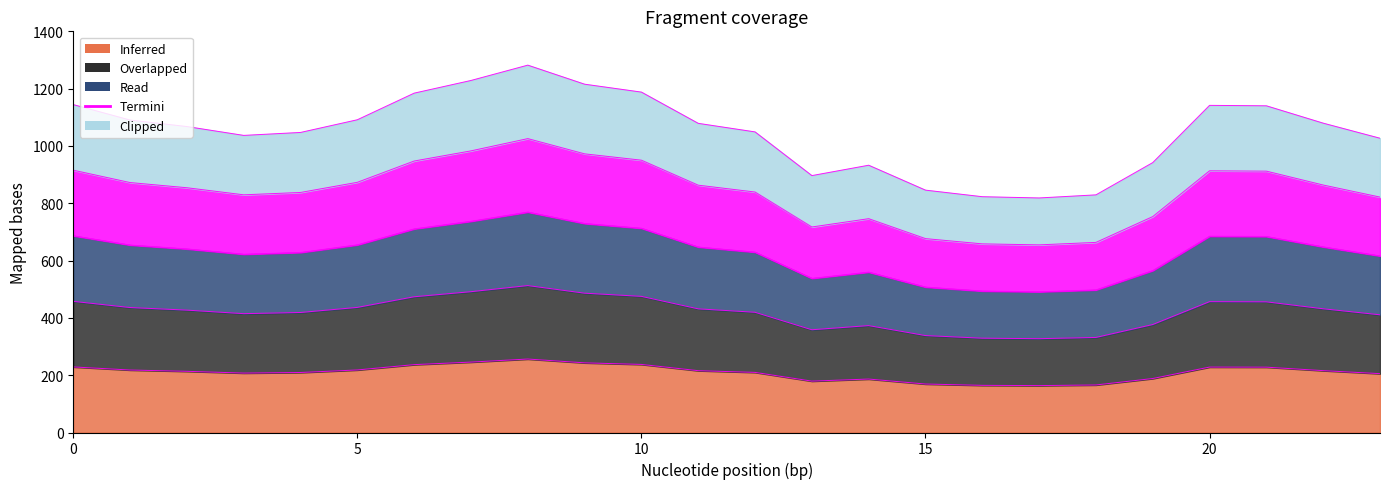

Reading left to right, extract all data points from this chart.

Scenario 0: 228.9	218.1	213.5	207.4	209.4	218.3	236.9	245.7	256.4	243.1	237.6	215.8	209.8	179.3	186.6	169.2	164.6	163.7	165.9	188.4	228.3	228.0	215.9	205.4
Scenario 1: 457.7	436.1	427.1	414.7	418.9	436.6	473.7	491.4	512.8	486.2	475.2	431.6	419.6	358.6	373.1	338.3	329.2	327.4	331.7	376.8	456.7	456.1	431.8	410.8
Scenario 2: 686.6	654.2	640.6	622.1	628.3	654.9	710.6	737.1	769.2	729.3	712.8	647.3	629.4	537.9	559.7	507.5	493.7	491.1	497.6	565.2	685.0	684.1	647.7	616.2
Scenario 3: 915.4	872.3	854.2	829.5	837.7	873.2	947.5	982.8	1025.6	972.4	950.4	863.1	839.2	717.2	746.2	676.7	658.3	654.8	663.5	753.5	913.3	912.1	863.7	821.6
Scenario 4: 1144.3	1090.3	1067.7	1036.9	1047.1	1091.5	1184.3	1228.5	1282.0	1215.5	1187.9	1078.9	1049.0	896.5	932.8	845.8	822.9	818.5	829.3	941.9	1141.7	1140.1	1079.6	1026.9